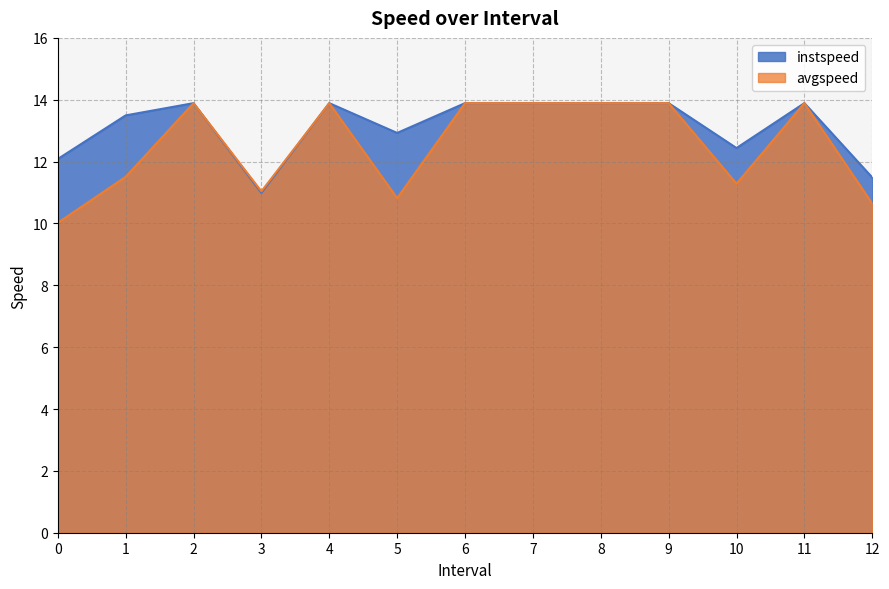

Does the chart have visible grid lines?

Yes